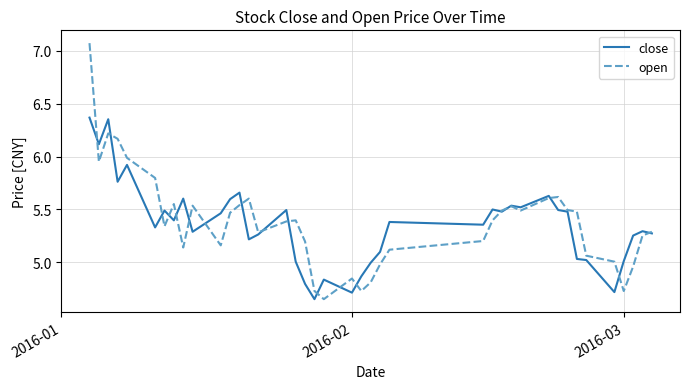

Which series has the widest spread of values?

open